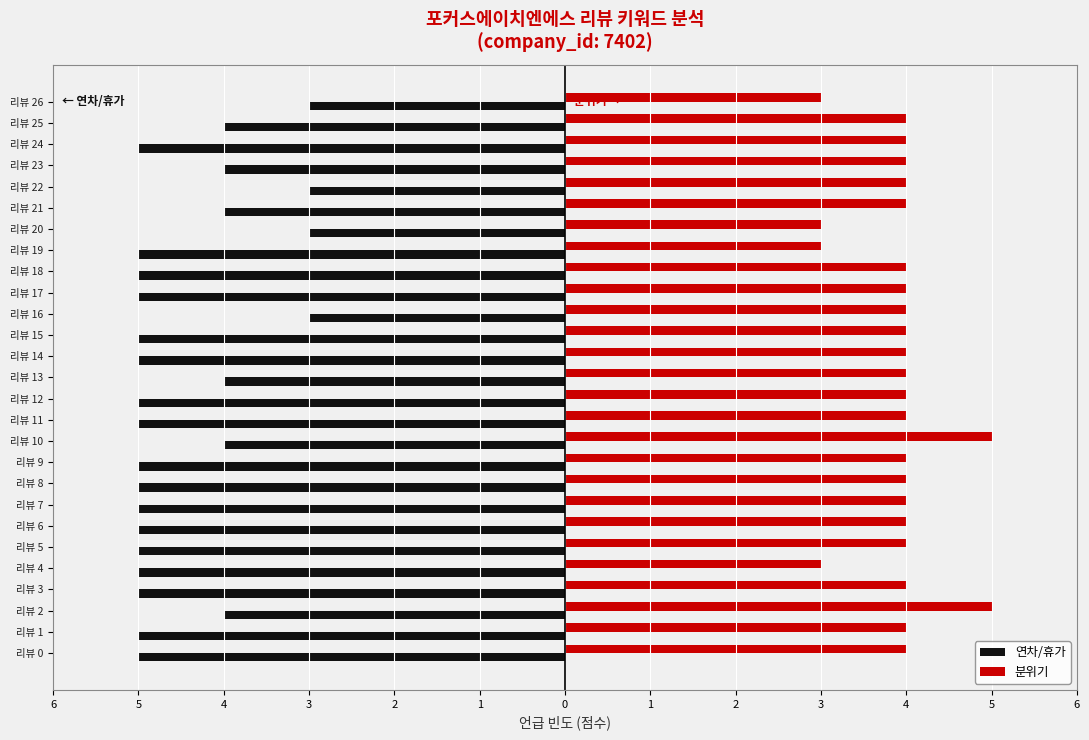

What are all the series names shown in the legend?

연차/휴가, 분위기